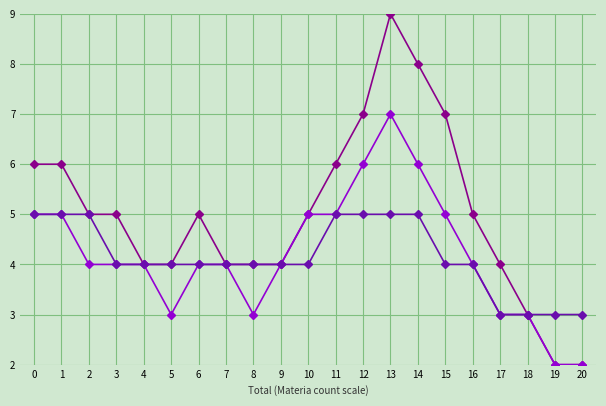

What is the difference between the highest and lowest values at 13?

4